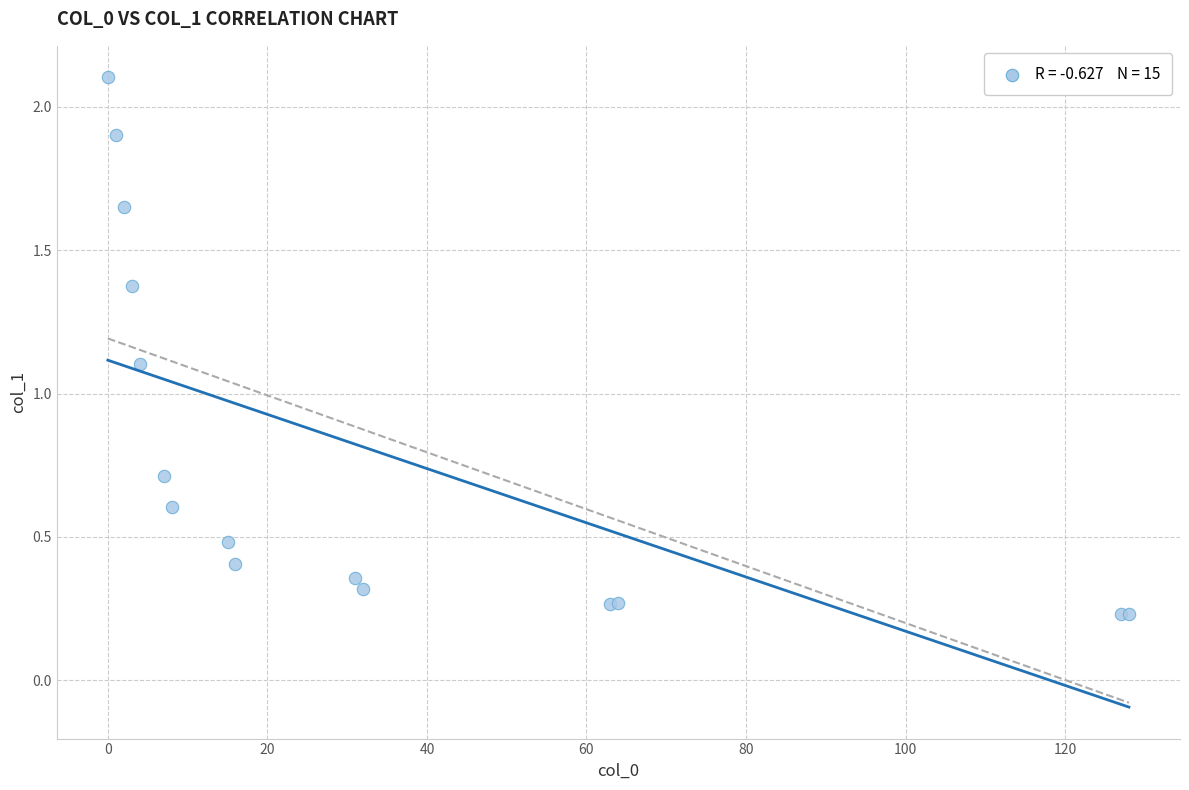

What Y value in the scatter plot is closest to 1?

1.1